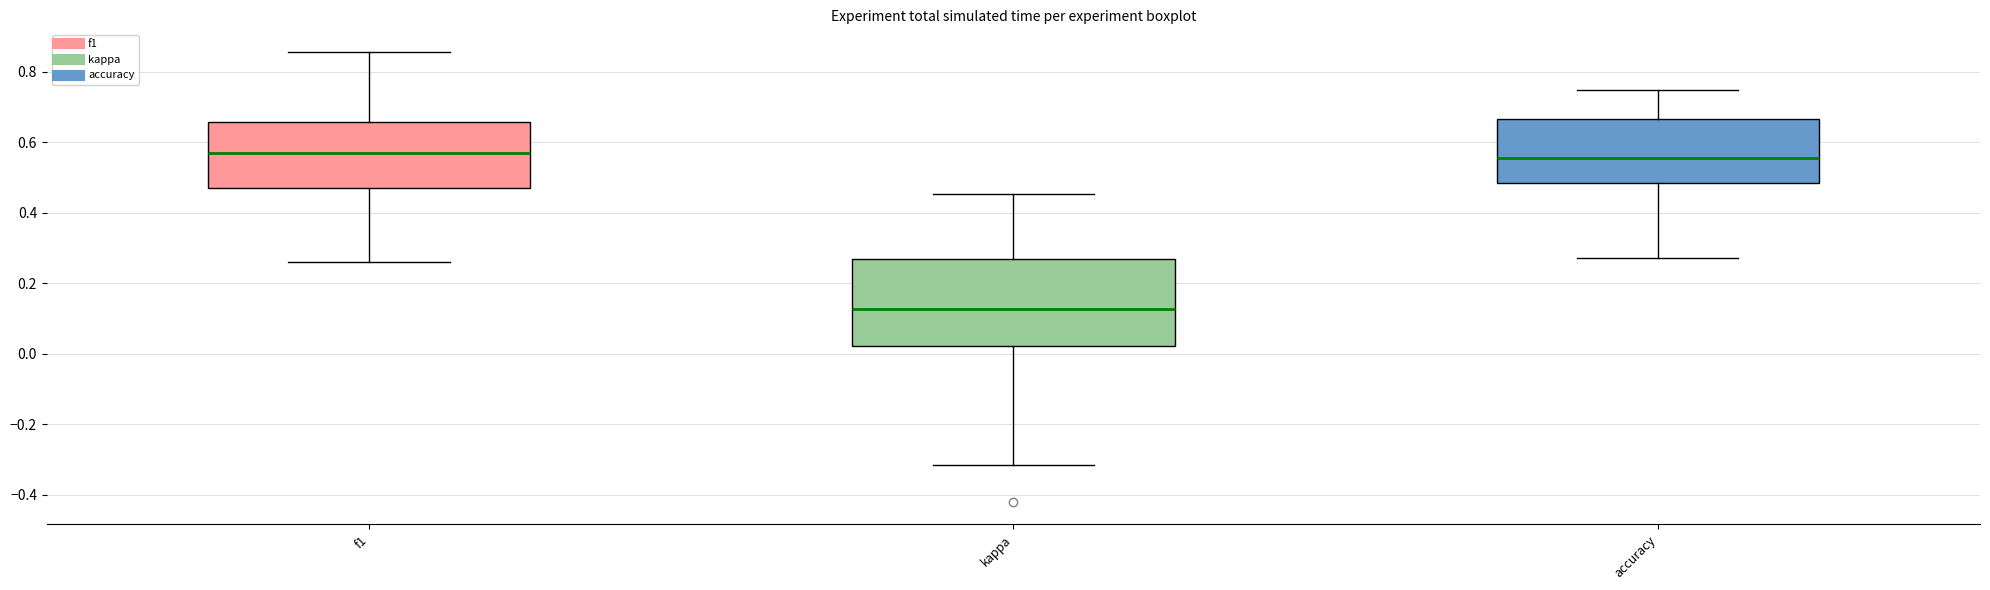

Comparing the boxes themselves (not the whiskers), which one is the tallest?

kappa